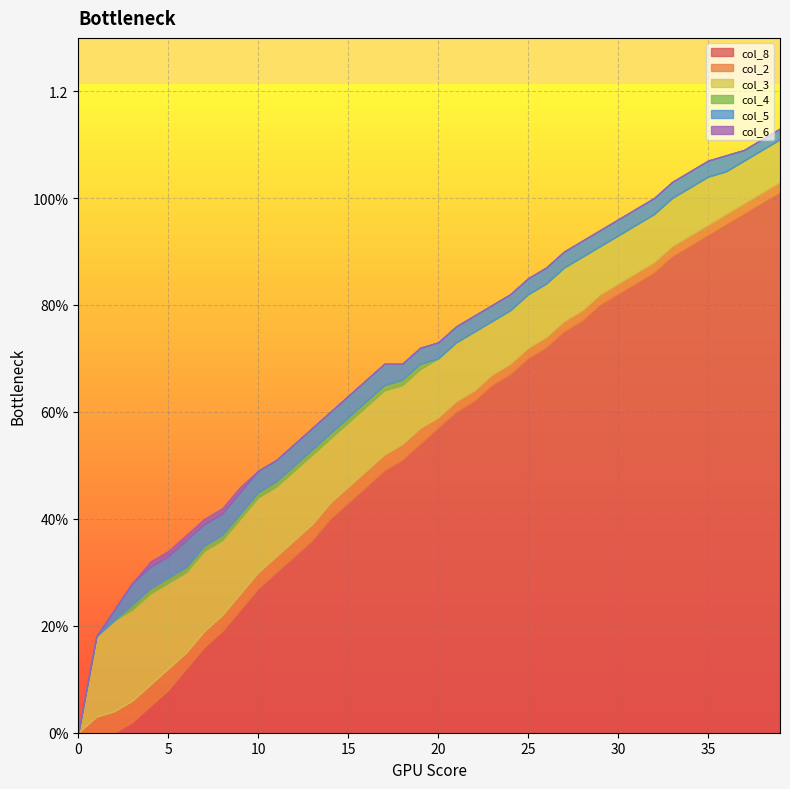

Is the value of col_4 at 31 greater than the value of col_5 at 27?

No